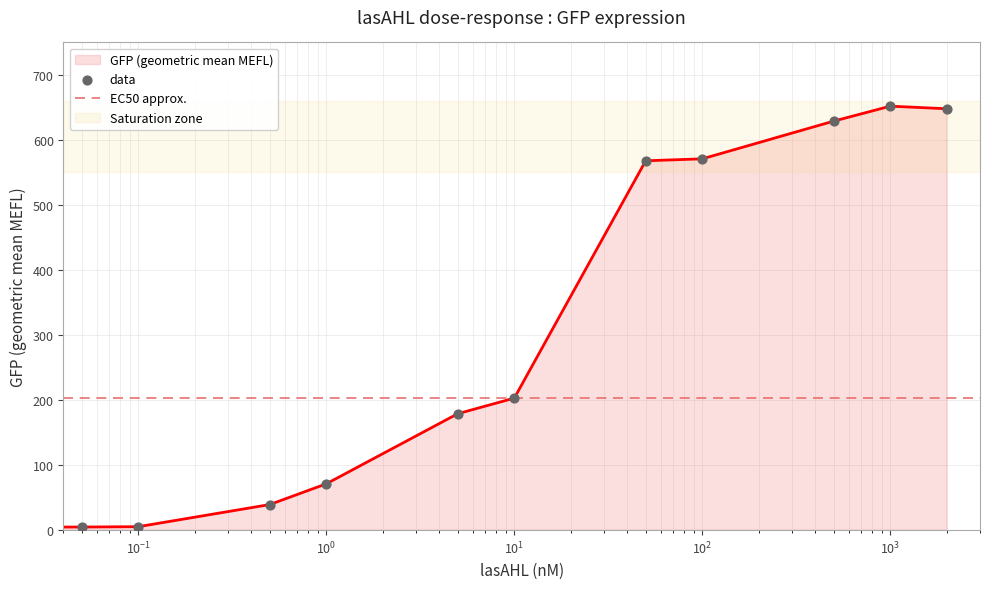

What is the change in value from 500 to 1000?

+23.0